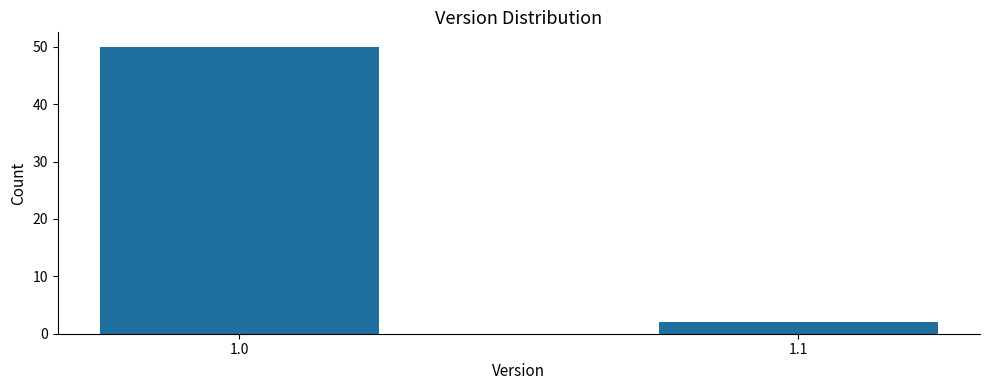

Reading left to right, what are all the values shown in this chart?

1.0=50	1.1=2